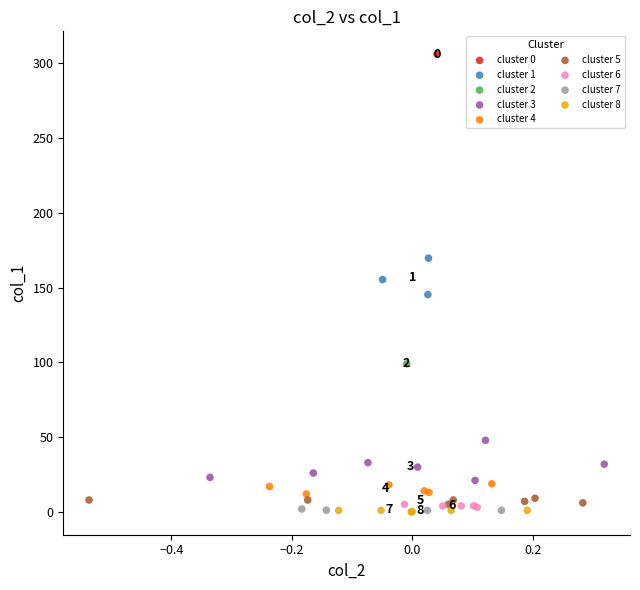

What are all the series names shown in the legend?

cluster 0, cluster 1, cluster 2, cluster 3, cluster 4, cluster 5, cluster 6, cluster 7, cluster 8